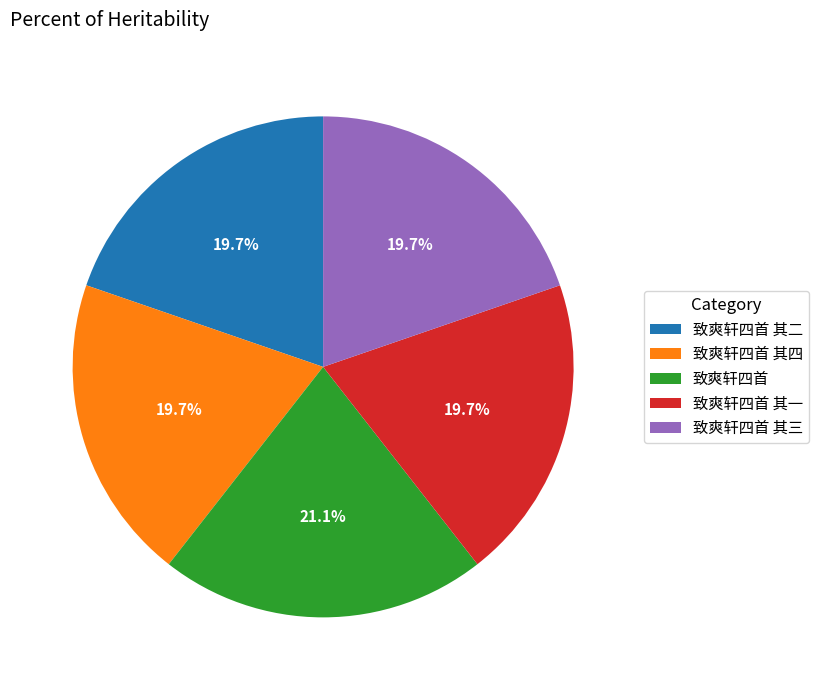

How many segments does this pie chart have?

5